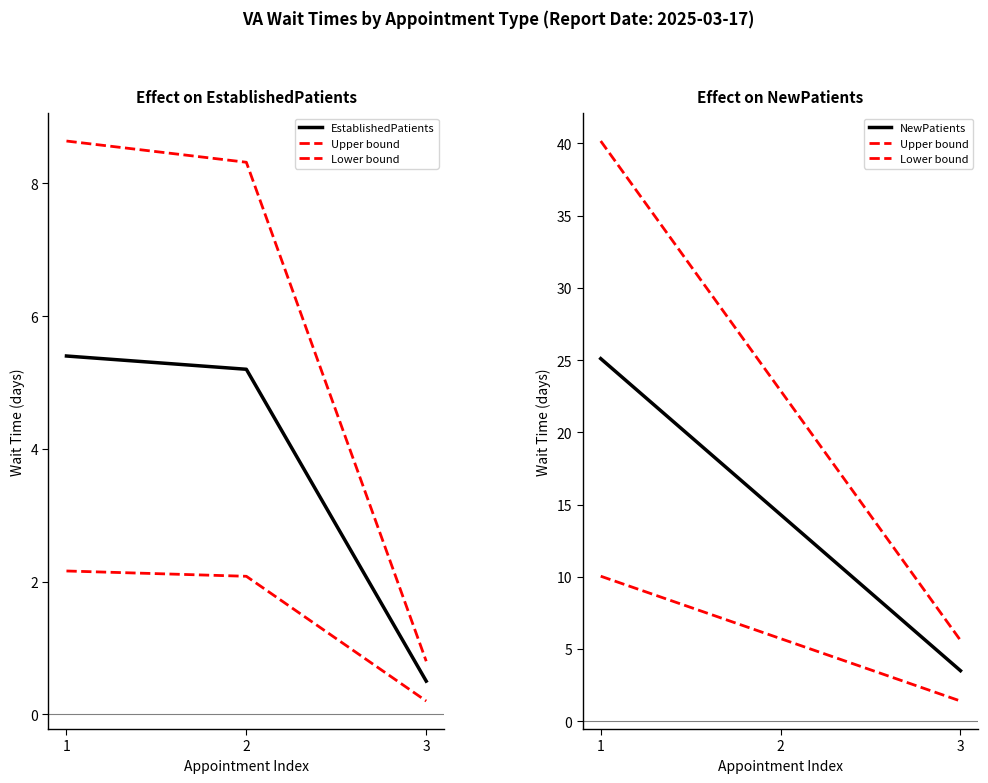

Which category has the highest value in the Lower bound series?

1